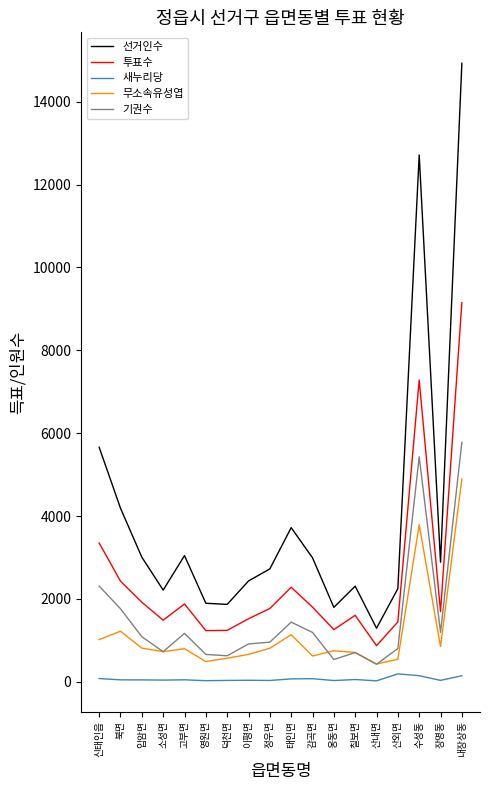

True or false: 투표수 has a value of 1801 at 감곡면.

True